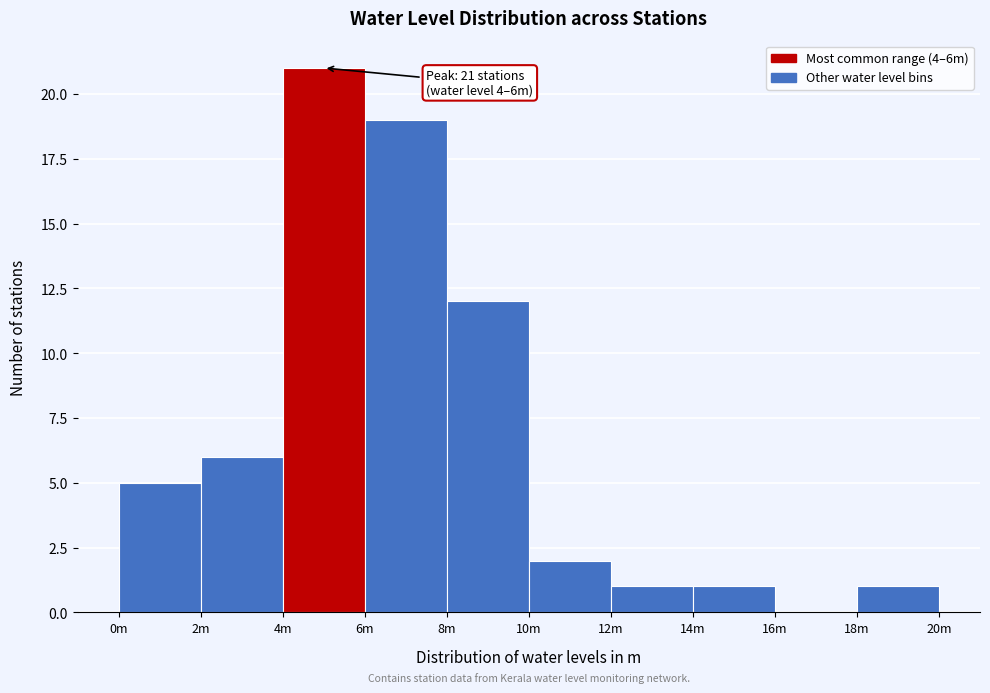

Reading left to right, extract all data points from this chart.

0m=5	2m=6	4m=21	6m=19	8m=12	10m=2	12m=1	14m=1	16m=0	18m=1